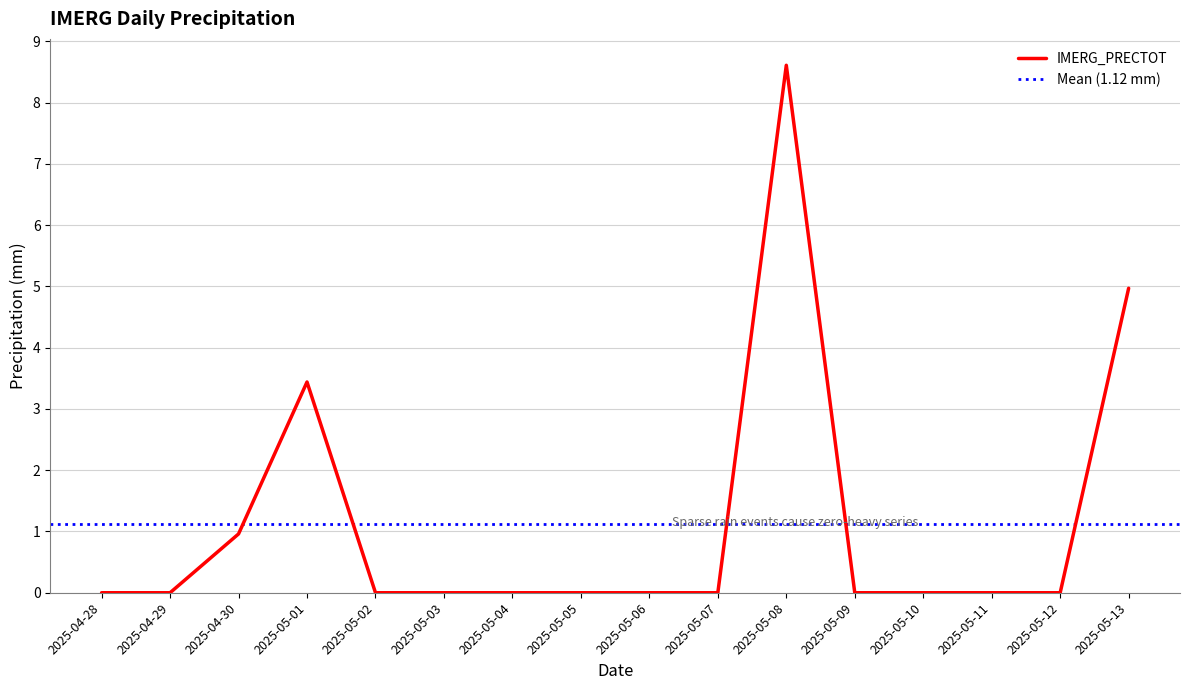

What is the average value?

1.1